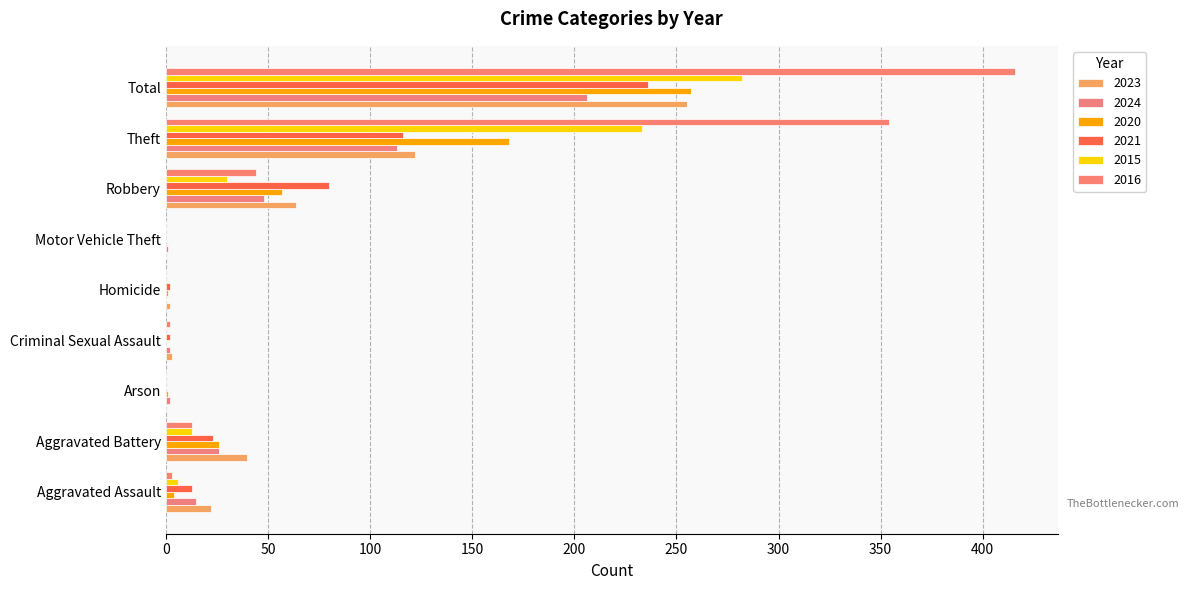

Where is 2021 nearest to the value 118?

Theft